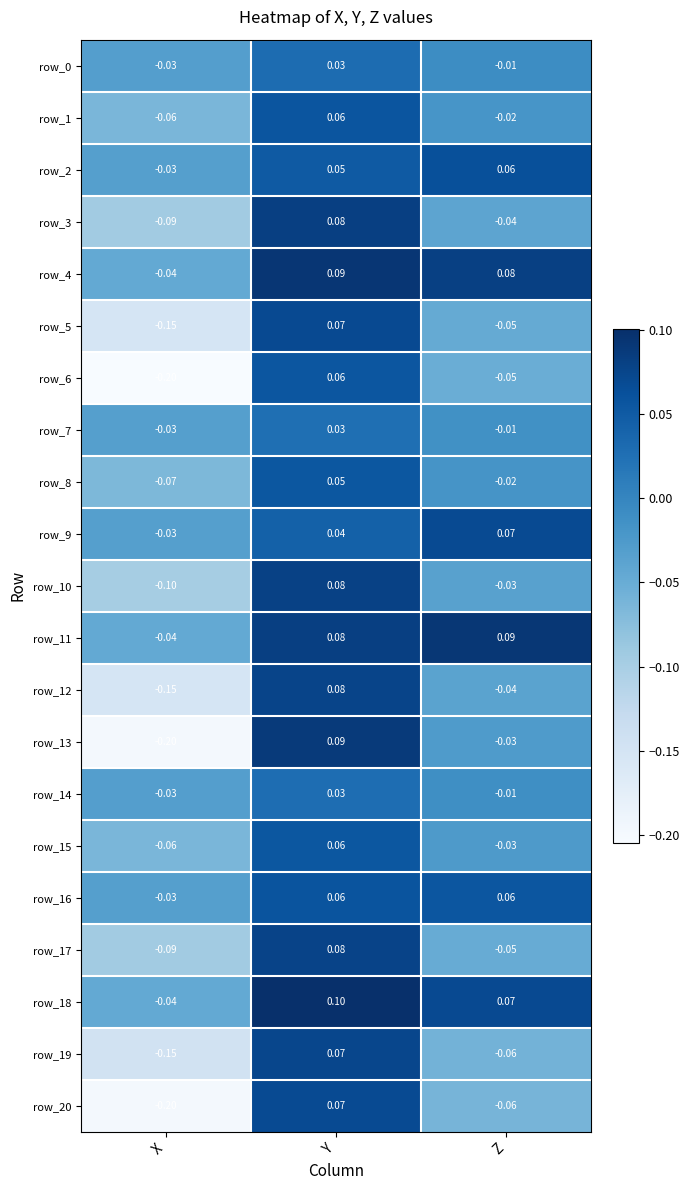

Read the row_4 value at Z.

0.1